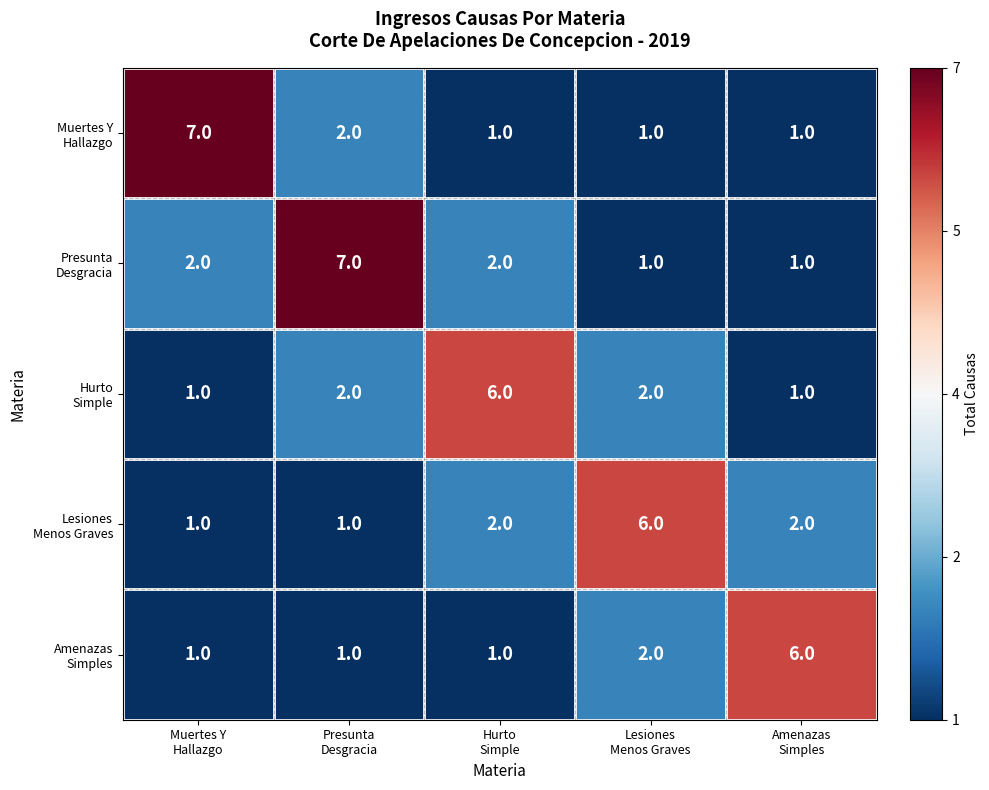

At how many categories does at least one series exceed 5?

5